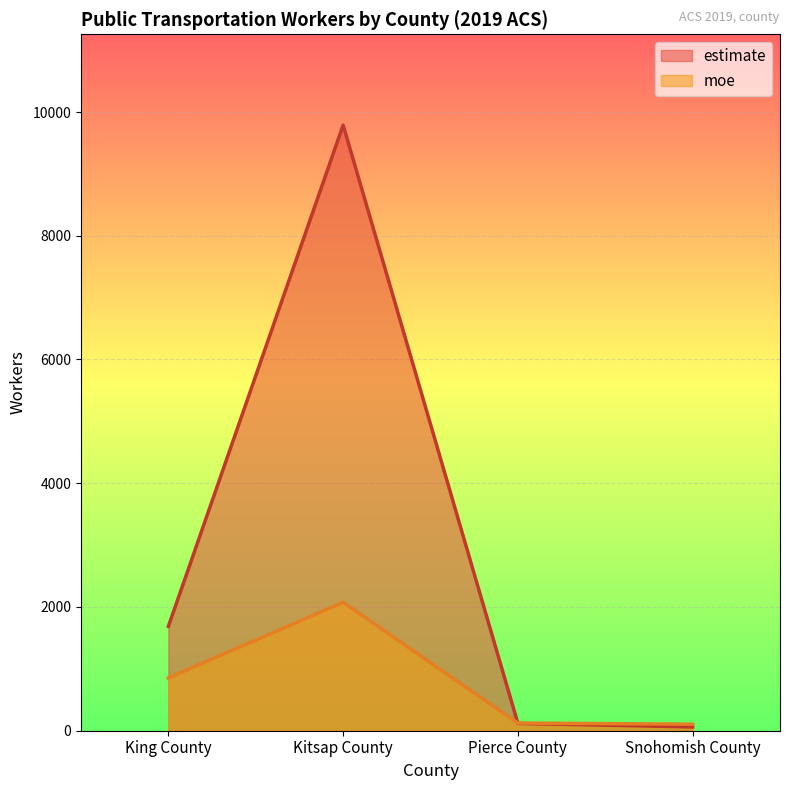

At which label does estimate first exceed 1687?

Kitsap County